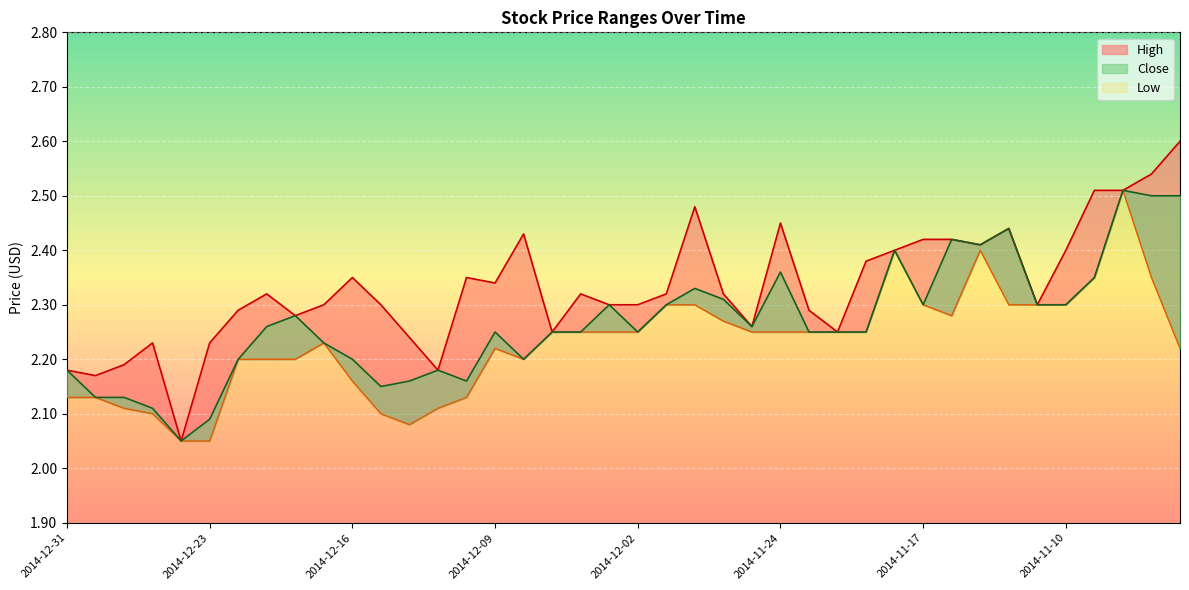

Reading left to right, list all the values displayed in this chart.

High: 2.2	2.2	2.2	2.2	2.0	2.2	2.3	2.3	2.3	2.3	2.4	2.3	2.2	2.2	2.4	2.3	2.4	2.2	2.3	2.3	2.3	2.3	2.5	2.3	2.3	2.5	2.3	2.2	2.4	2.4	2.4	2.4	2.4	2.4	2.3	2.4	2.5	2.5	2.5	2.6
Low: 2.1	2.1	2.1	2.1	2.0	2.0	2.2	2.2	2.2	2.2	2.2	2.1	2.1	2.1	2.1	2.2	2.2	2.2	2.2	2.2	2.2	2.3	2.3	2.3	2.2	2.2	2.2	2.2	2.2	2.4	2.3	2.3	2.4	2.3	2.3	2.3	2.4	2.5	2.4	2.2
Close: 2.2	2.1	2.1	2.1	2.0	2.1	2.2	2.3	2.3	2.2	2.2	2.1	2.2	2.2	2.2	2.2	2.2	2.2	2.2	2.3	2.2	2.3	2.3	2.3	2.3	2.4	2.2	2.2	2.2	2.4	2.3	2.4	2.4	2.4	2.3	2.3	2.4	2.5	2.5	2.5